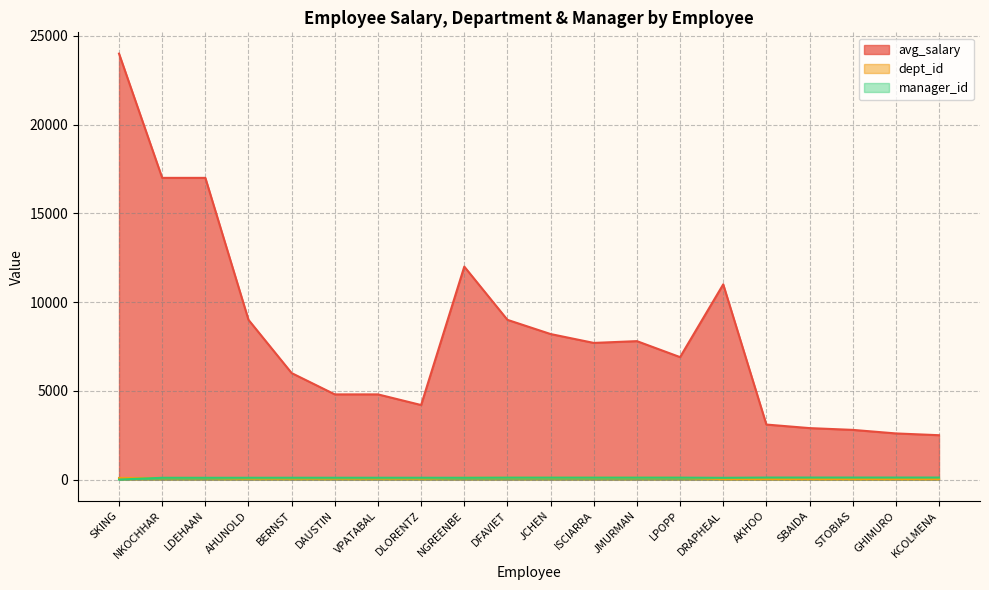

At which label is dept_id closest to 65?

AHUNOLD